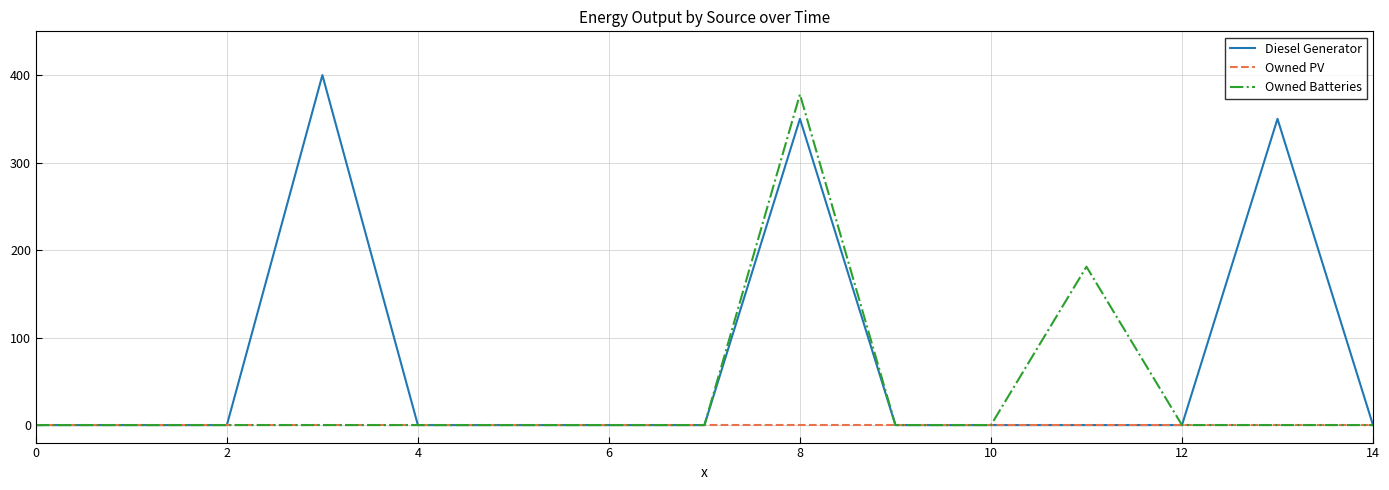

What is the maximum value for Owned Batteries?

378